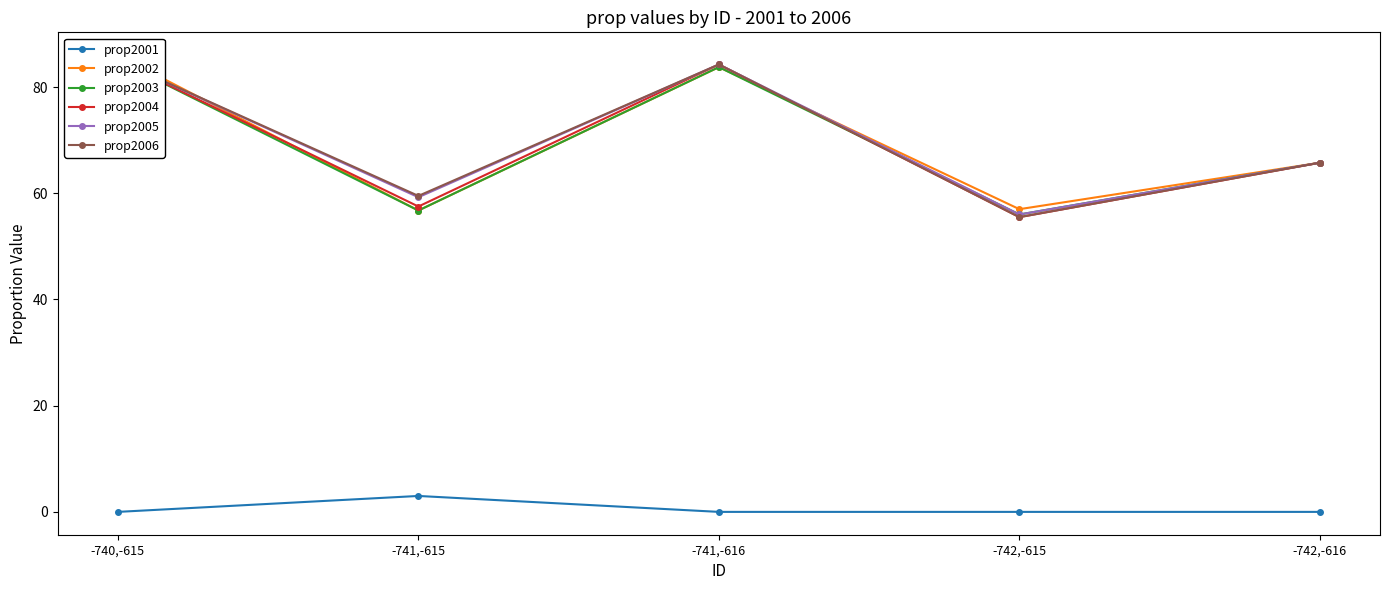

What is the approximate value of prop2004 at -741,-615?

57.5